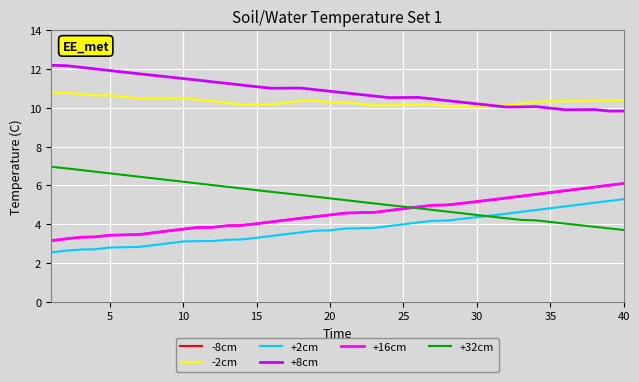

How many times do +32cm and -8cm cross each other?

1